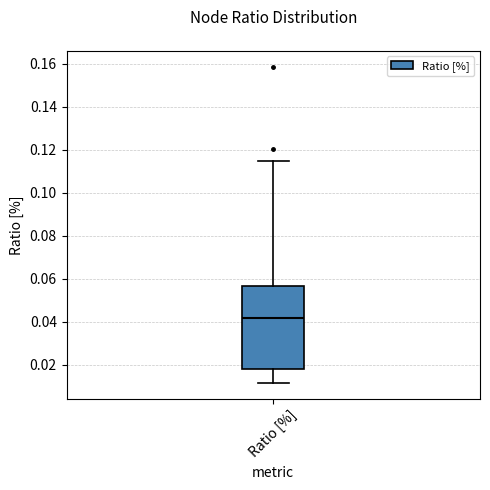

Transcribe this box plot: give where the median line is, the range the box spans, and where the two whiskers end, as read against the y-axis. The values are not printed on the chart, so give them approximately, as read against the axis.

median 0.042, box 0.018 to 0.056, whiskers 0.012 to 0.114